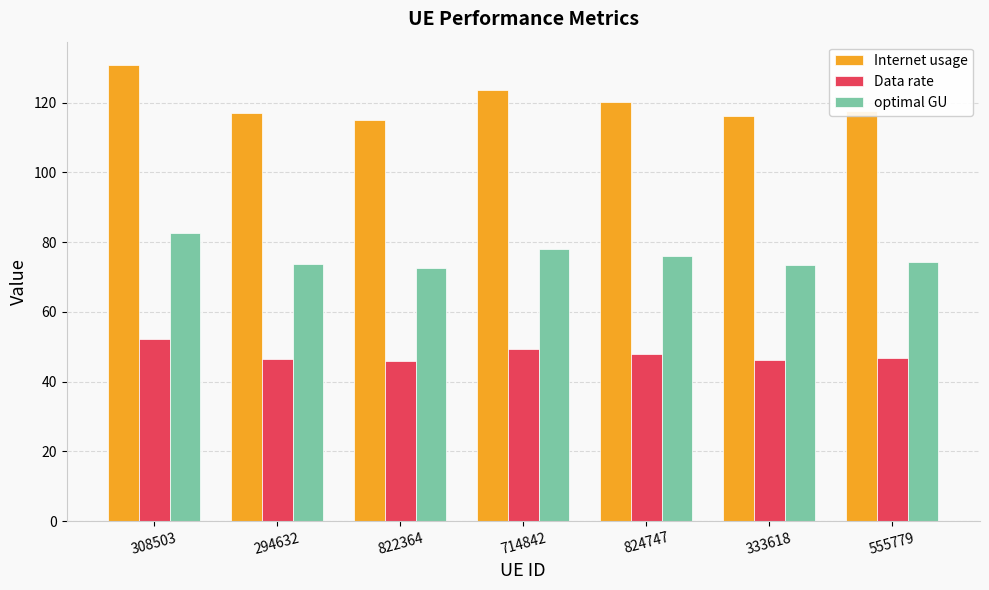

What is the difference between the highest and lowest values at 824747?

72.3